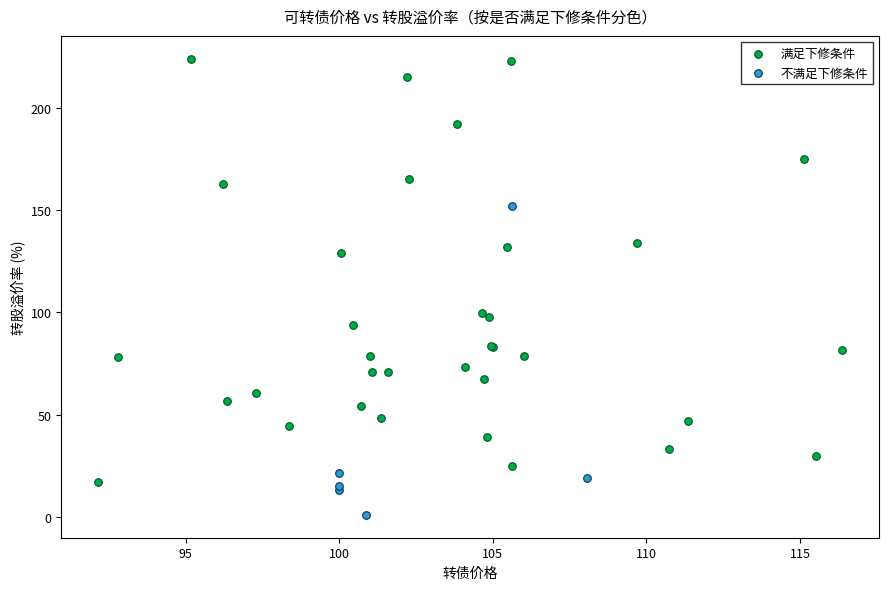

Which series contains the lowest Y value?

不满足下修条件